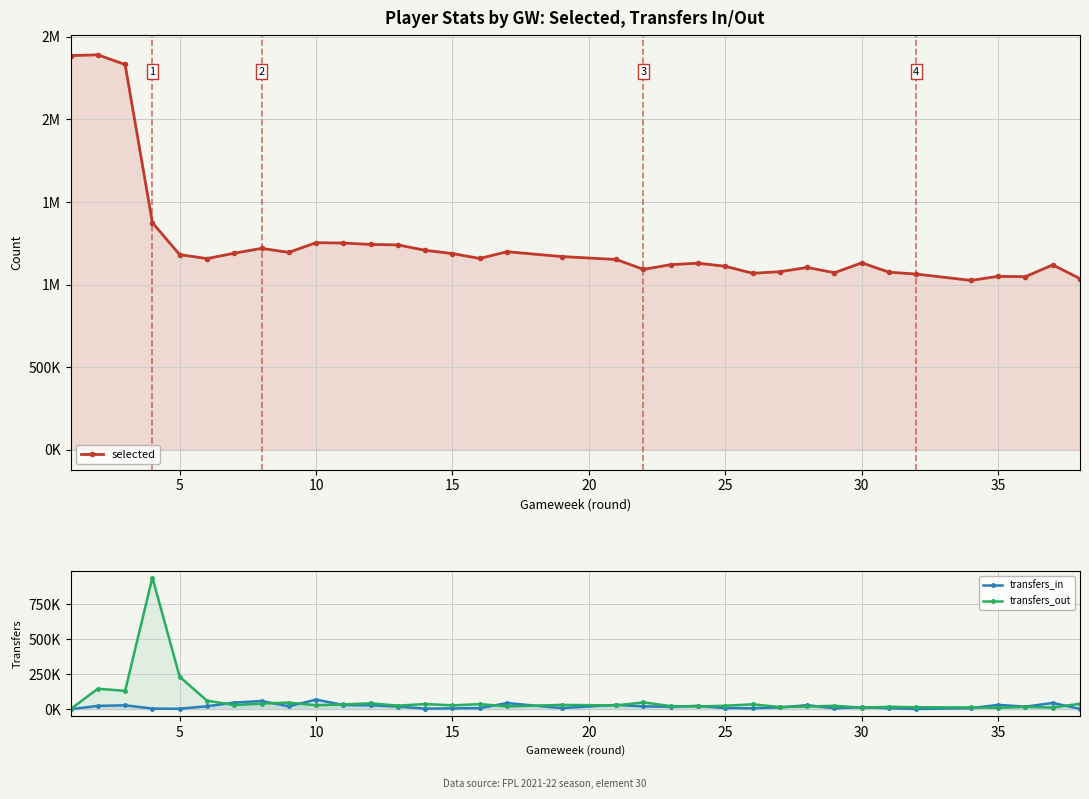

True or false: transfers_out and selected cross at least once.

False